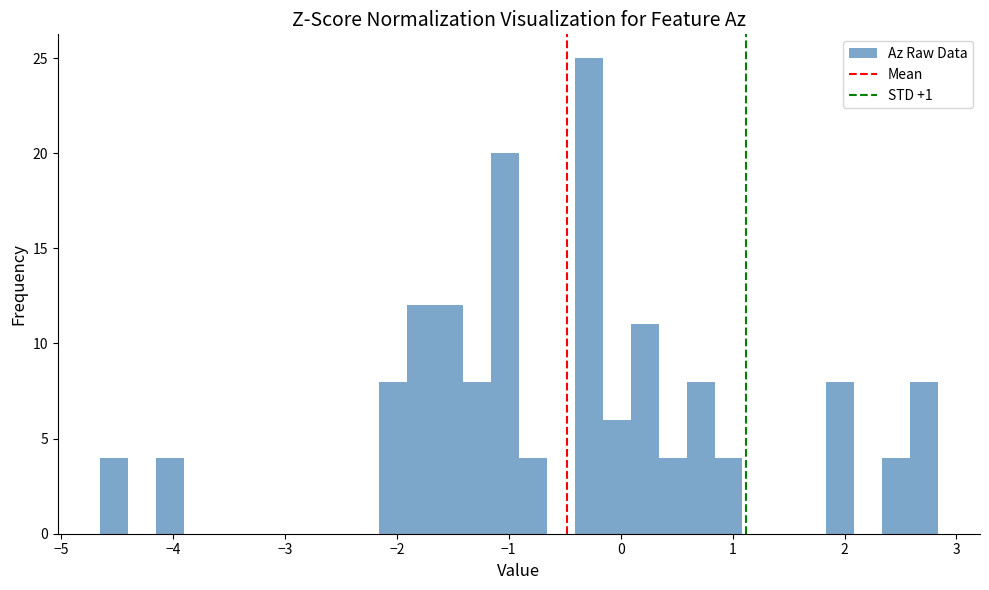

Around what value on the x-axis is the tallest bar? Give the approximate position of its centre, as read against the axis.

-0.3